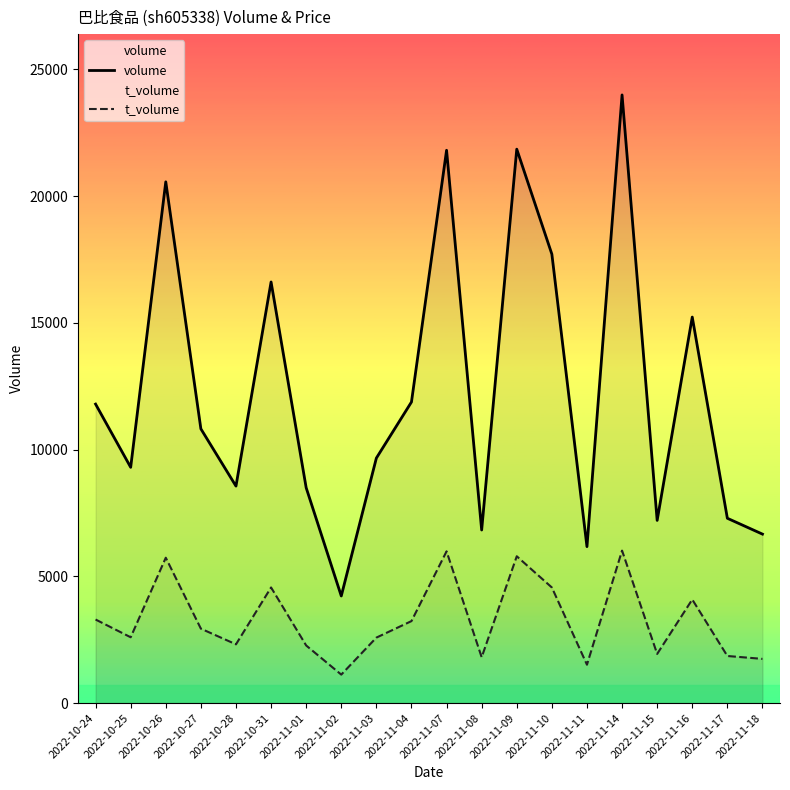

List the series in order of their peak value, lowest first.

t_volume, volume